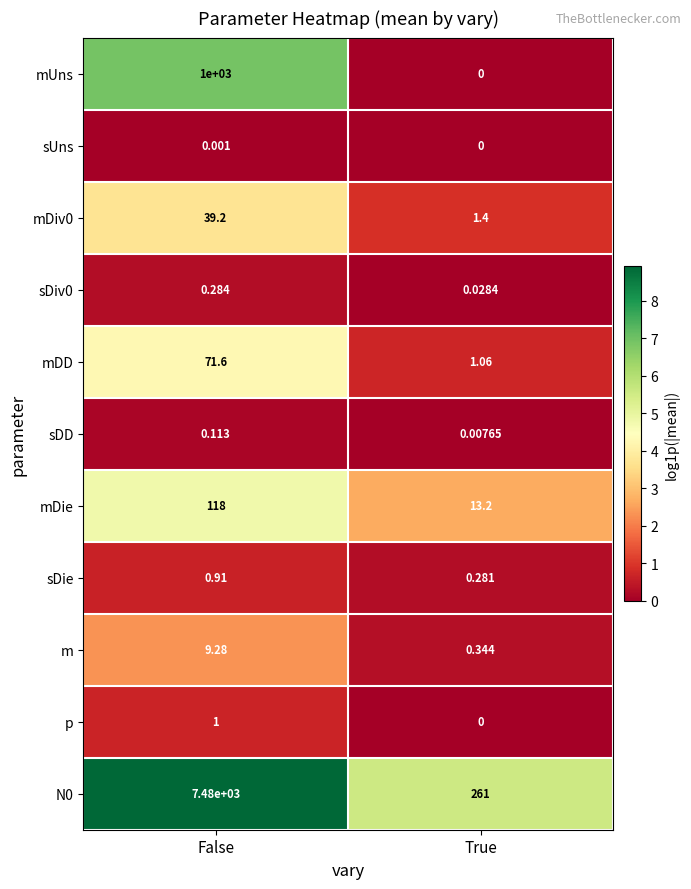

At which category is the sum across all series the highest?

False